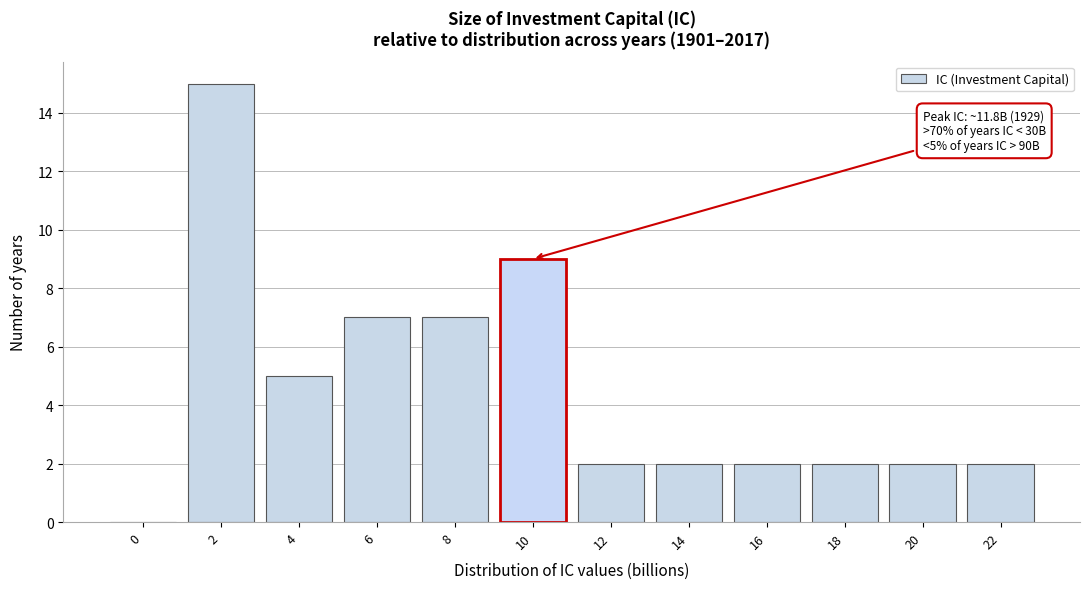

Reading right to left, transcribe all the data shown in this chart.

22=2	20=2	18=2	16=2	14=2	12=2	10=9	8=7	6=7	4=5	2=15	0=0